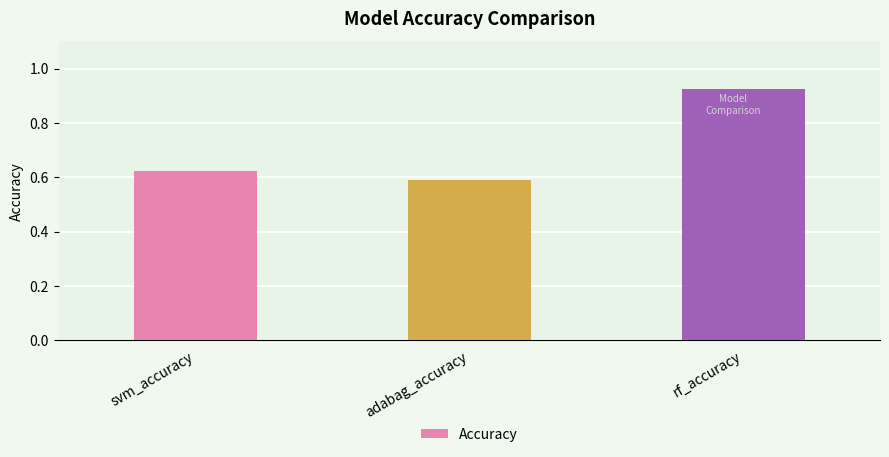

At which category does the chart reach its minimum across all series?

adabag_accuracy